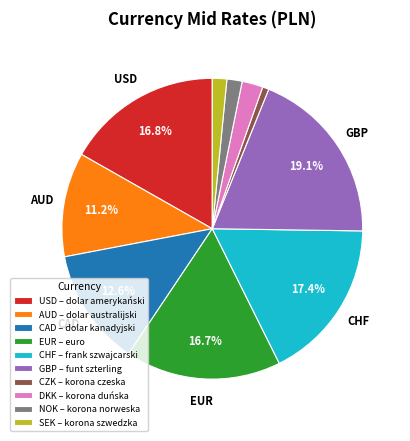

What is the largest slice in the pie chart?

GBP – funt szterling